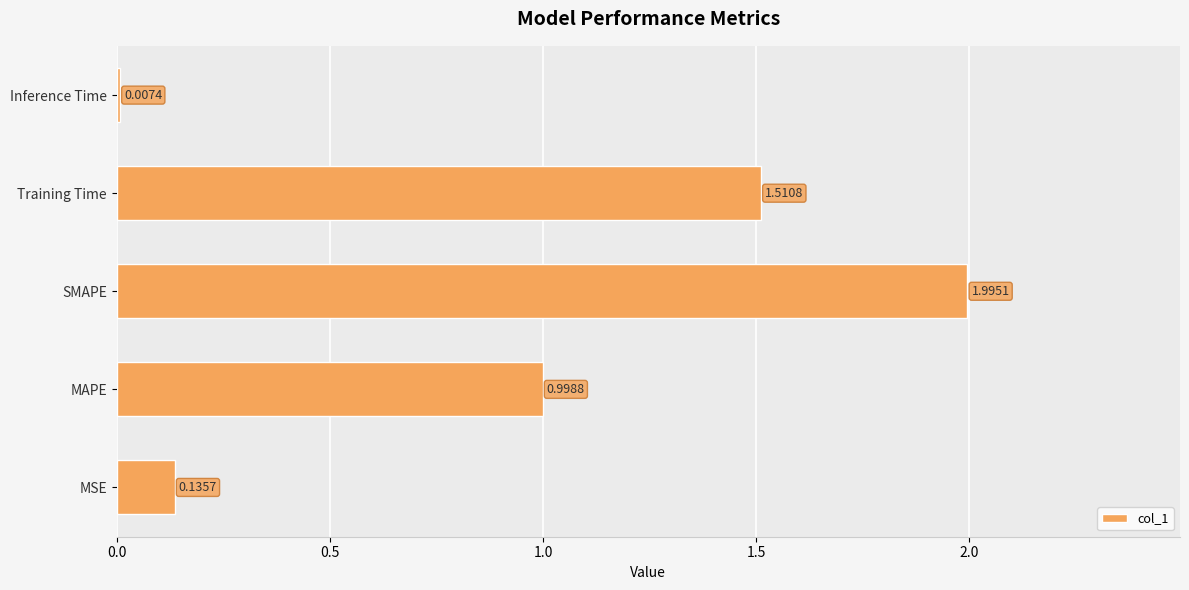

How many distinct data groups are displayed?

1